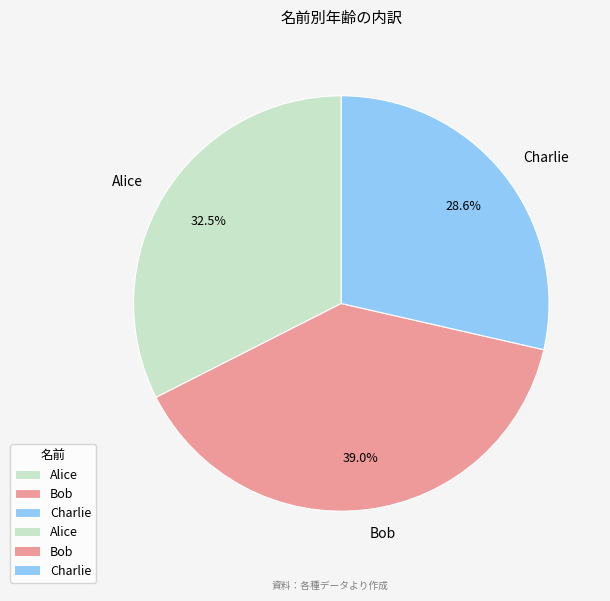

Which category has the biggest portion of the pie?

Bob